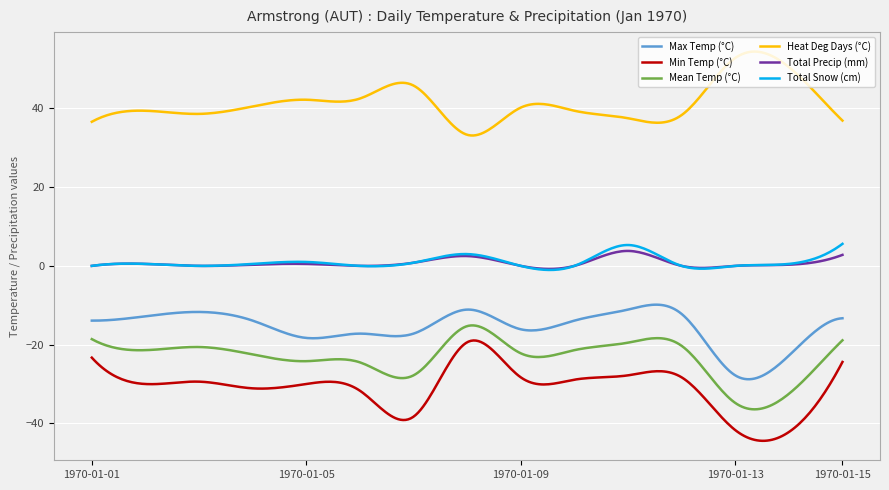

What is the smallest value displayed?

-44.4